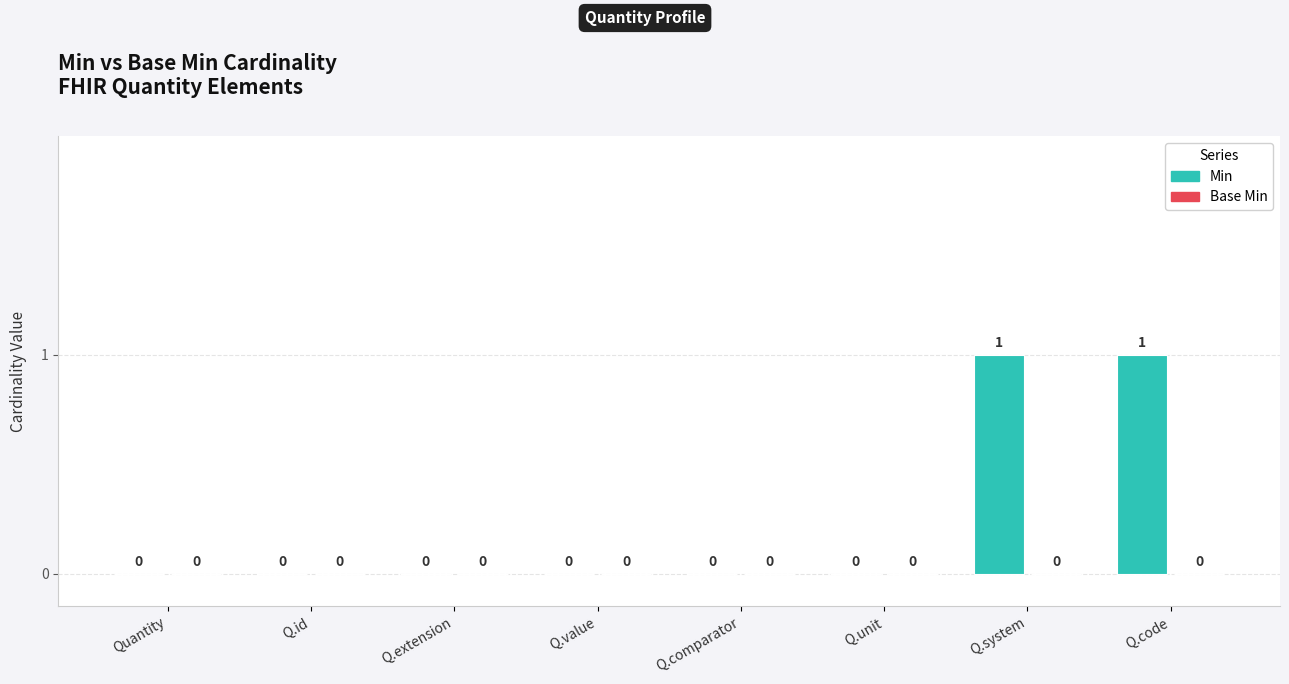

Reading left to right, transcribe all the data shown in this chart.

Quantity=0	Q.id=0	Q.extension=0	Q.value=0	Q.comparator=0	Q.unit=0	Q.system=1	Q.code=1